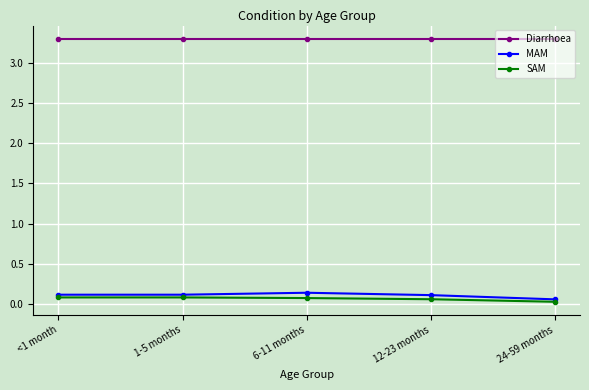

The Diarrhoea series shows 0.9 at 6-11 months. True or false?

False